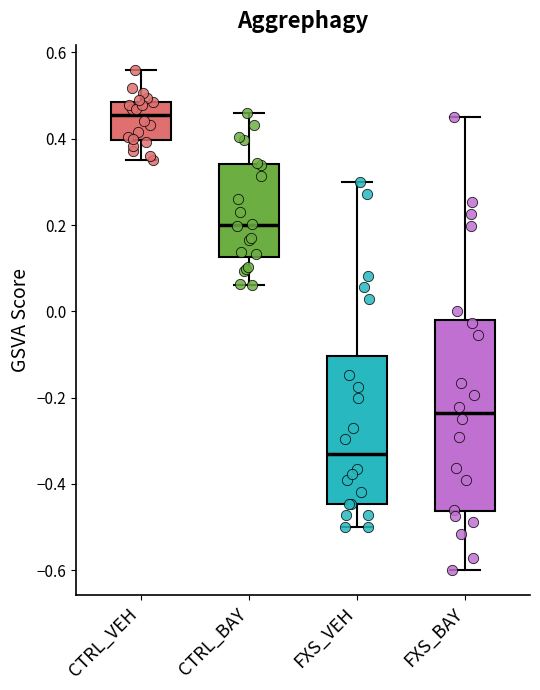

Where does the upper whisker of the box for CTRL_VEH end on the y-axis? The values are not printed on the chart, so give them approximately, as read against the axis.

0.56